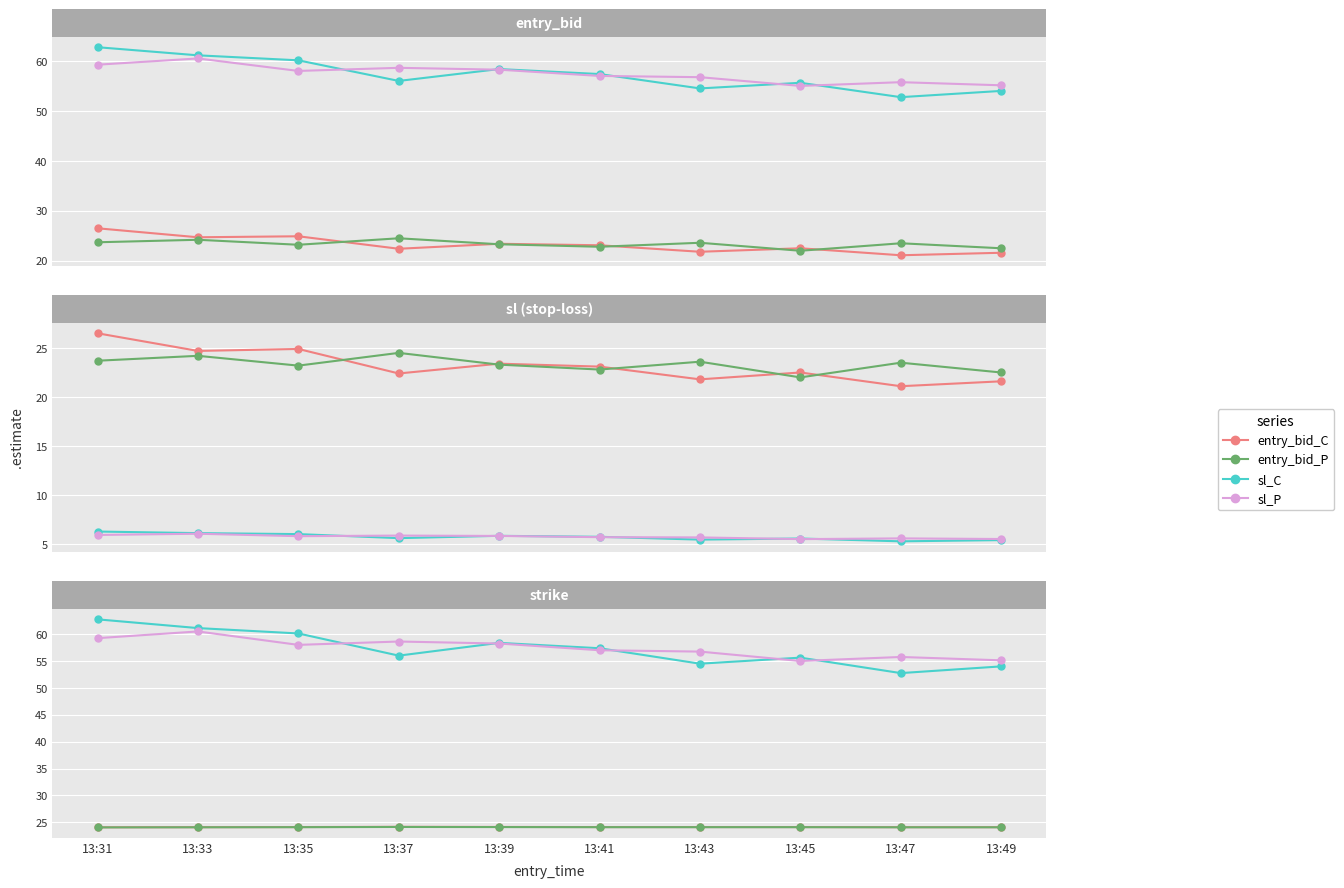

True or false: sl_C and entry_bid_P intersect in this chart.

False